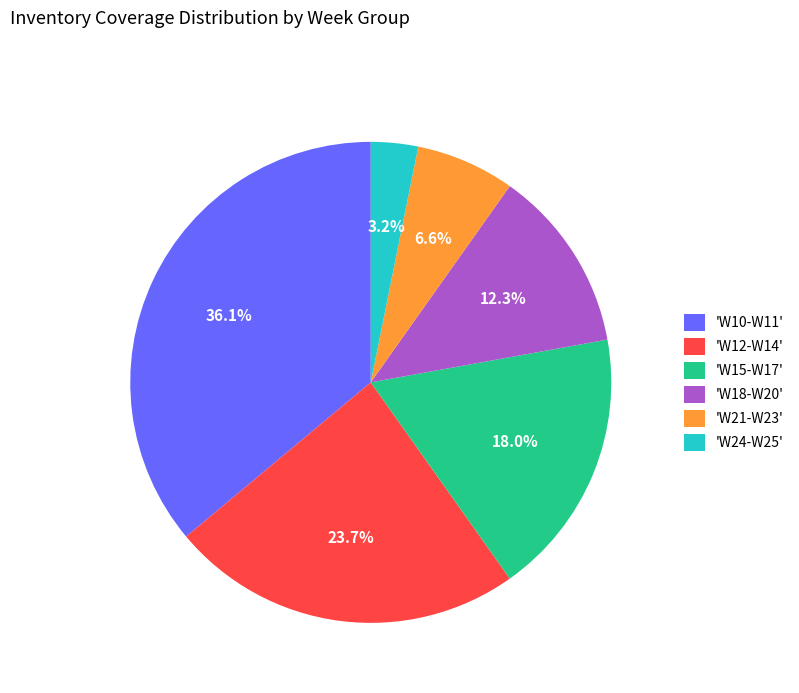

Do 'W18-W20' and 'W21-W23' together represent more than half of the pie?

No